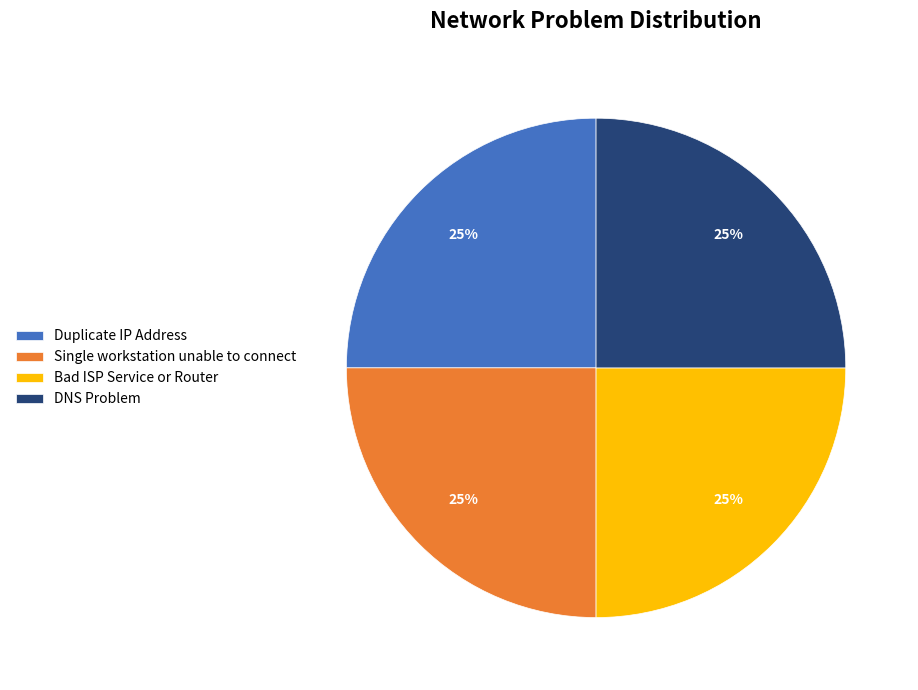

Is there a majority slice in this chart?

No